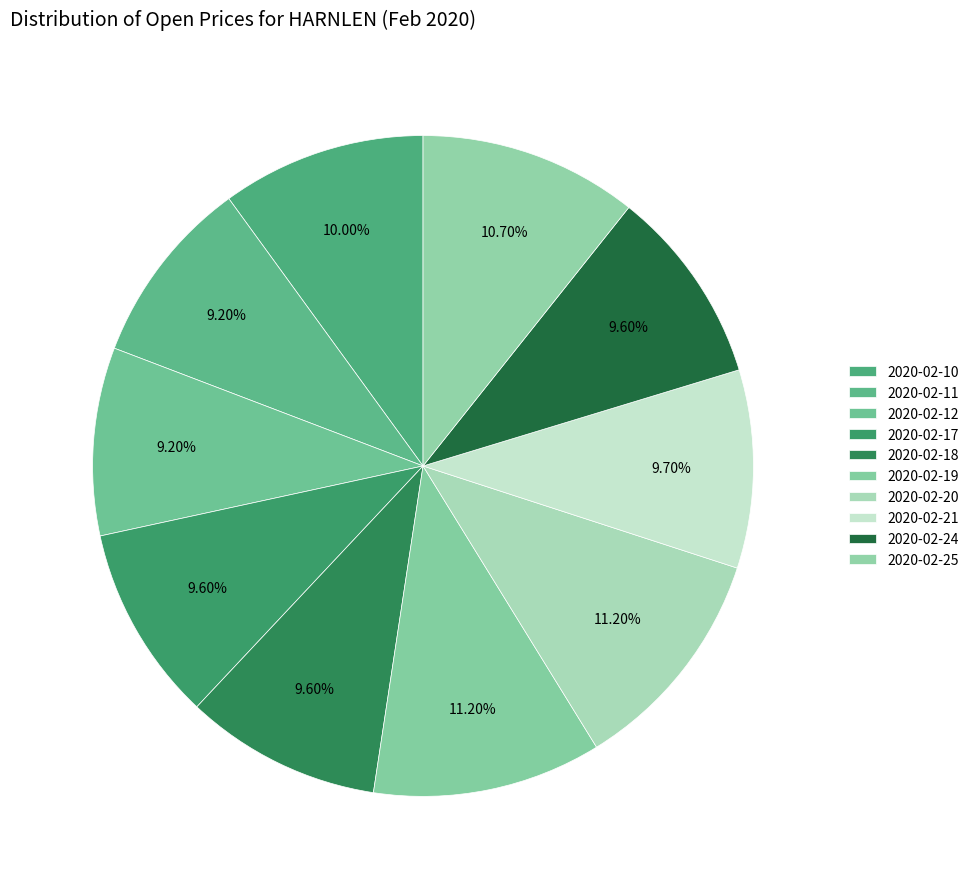

Is 2020-02-17 the majority of the pie?

No